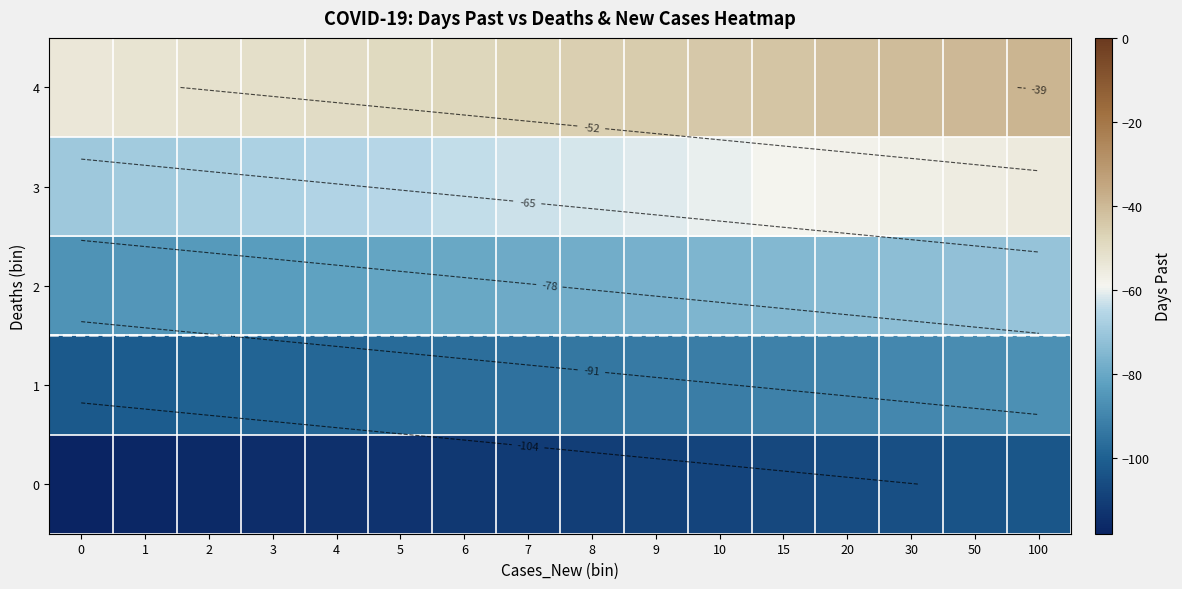

What is the greatest value displayed?

-39